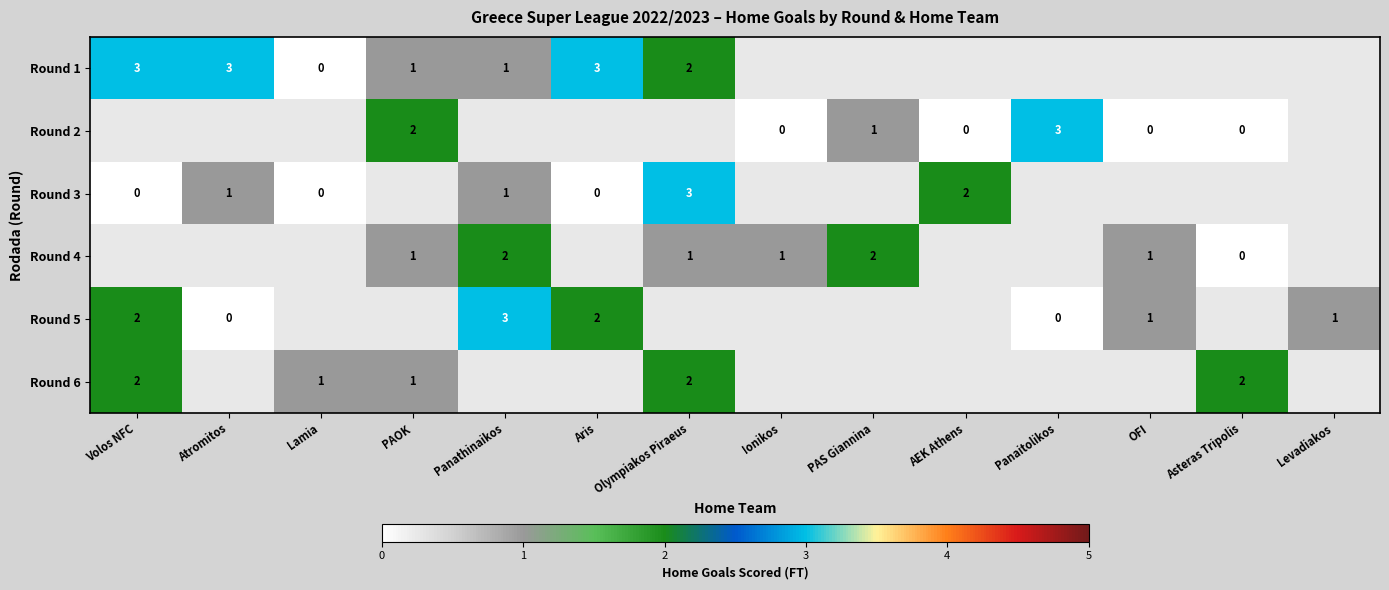

Which label corresponds to the largest value in the chart?

Volos NFC